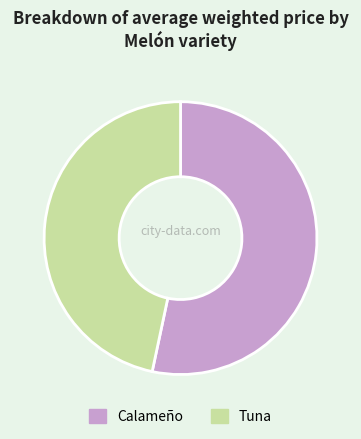

Between Tuna and Calameño, which is larger?

Calameño